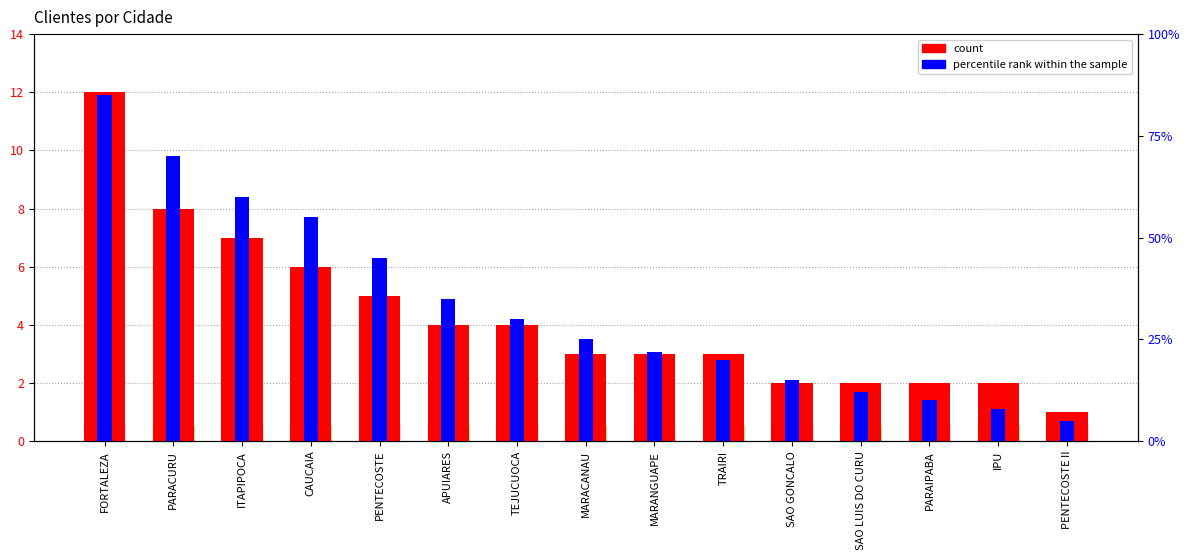

Reading left to right, extract all data points from this chart.

count: FORTALEZA=12	PARACURU=8	ITAPIPOCA=7	CAUCAIA=6	PENTECOSTE=5	APUIARES=4	TEJUCUOCA=4	MARACANAU=3	MARANGUAPE=3	TRAIRI=3	SAO GONCALO=2	SAO LUIS DO CURU=2	PARAIPABA=2	IPU=2	PENTECOSTE II=1
percentile rank within the sample: FORTALEZA=85	PARACURU=70	ITAPIPOCA=60	CAUCAIA=55	PENTECOSTE=45	APUIARES=35	TEJUCUOCA=30	MARACANAU=25	MARANGUAPE=22	TRAIRI=20	SAO GONCALO=15	SAO LUIS DO CURU=12	PARAIPABA=10	IPU=8	PENTECOSTE II=5